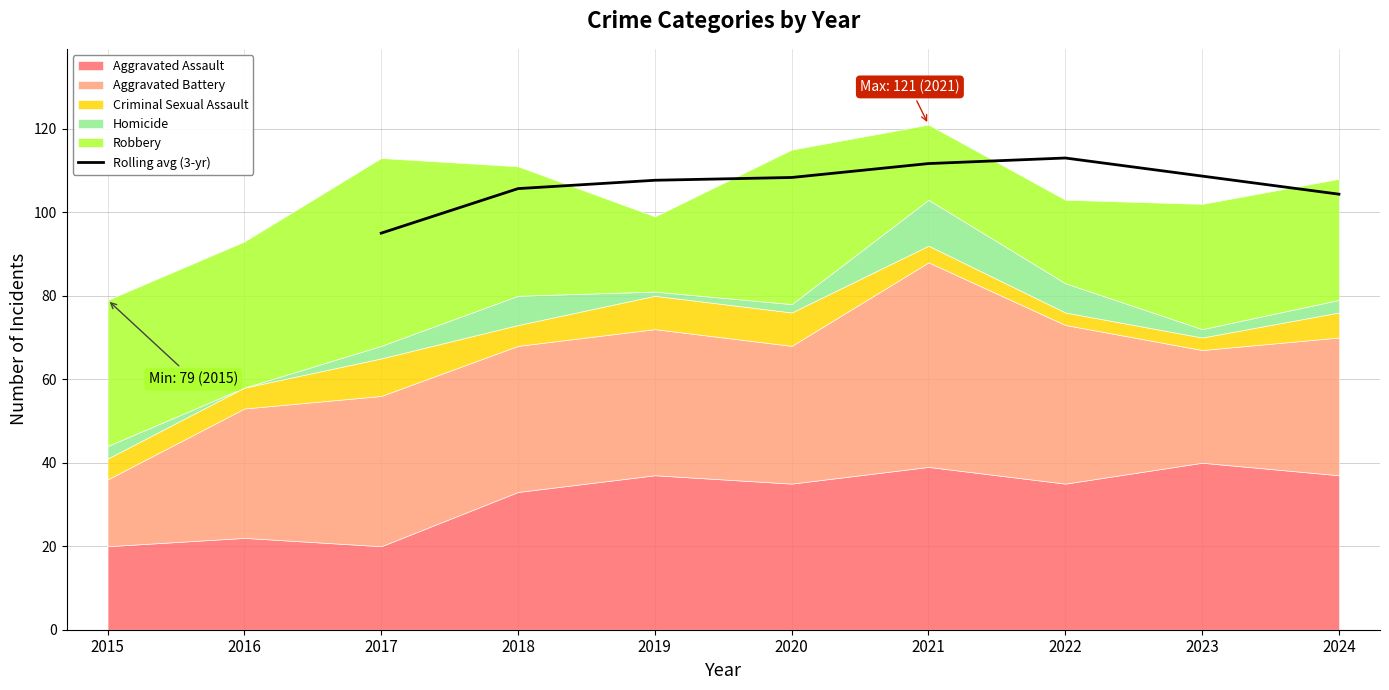

Is it true that Rolling avg (3-yr) equals 38.1 at 2024?

False